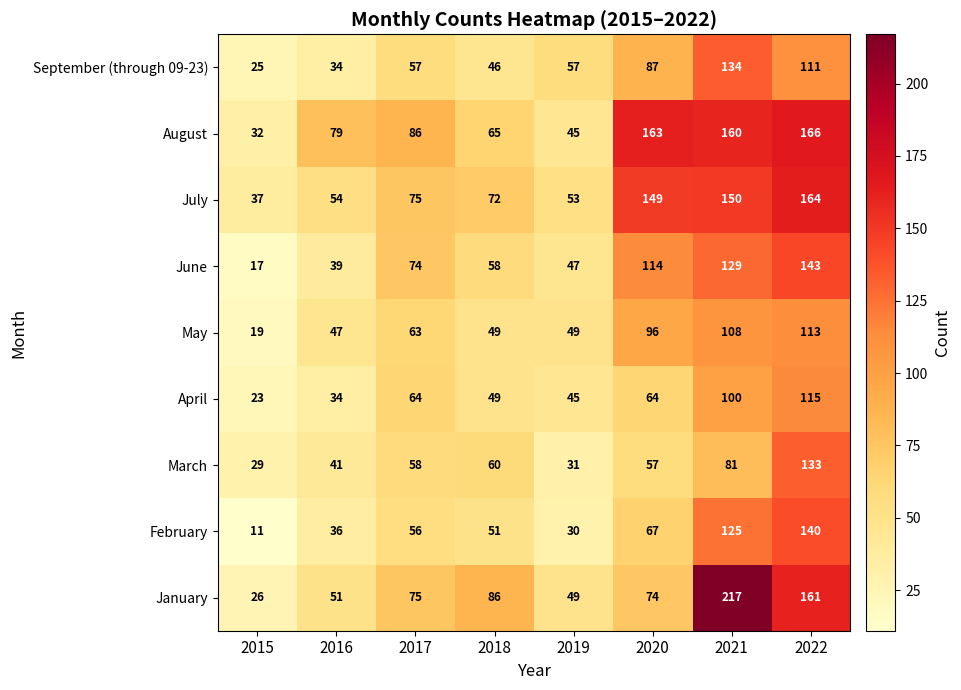

At 2015, list the series in order from largest to smallest.

July, August, March, January, September (through 09-23), April, May, June, February